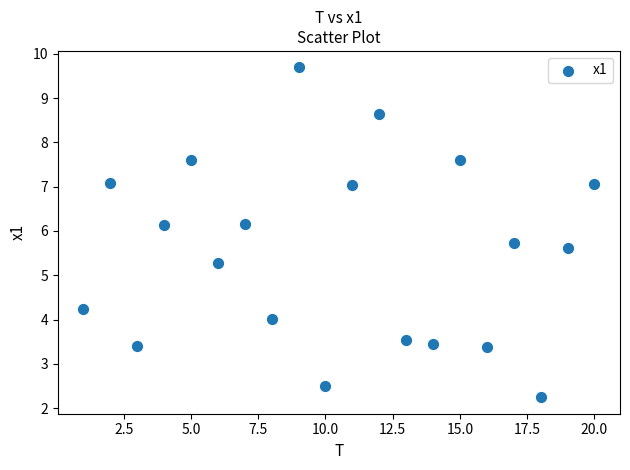

What is the range of Y values (max minus min)?

7.4